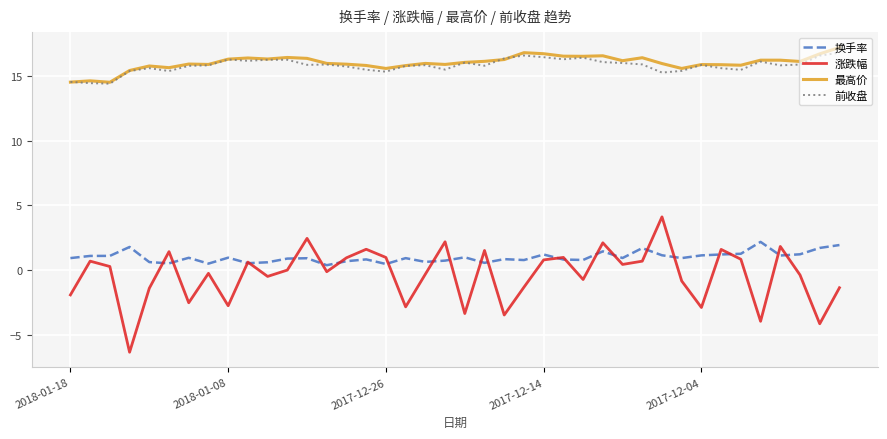

What are all the series names shown in the legend?

换手率, 涨跌幅, 最高价, 前收盘